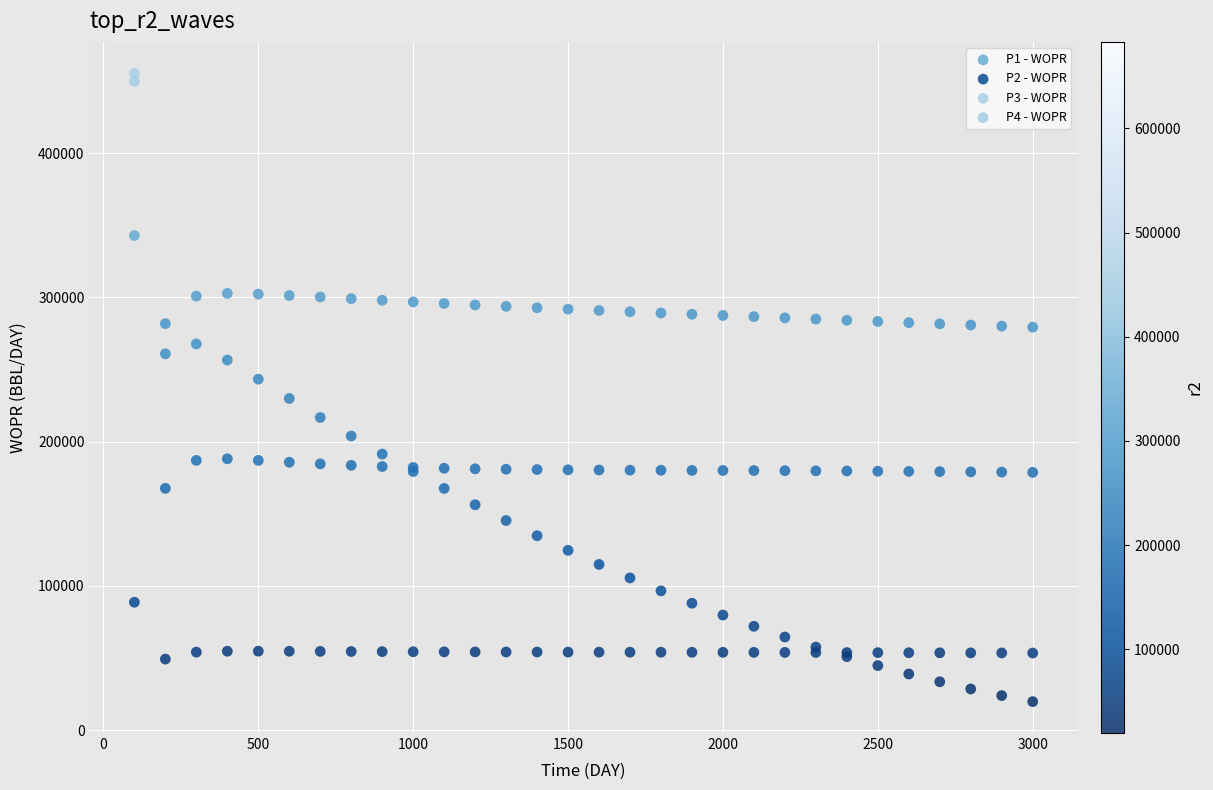

Which series contains the lowest Y value?

P3 - WOPR